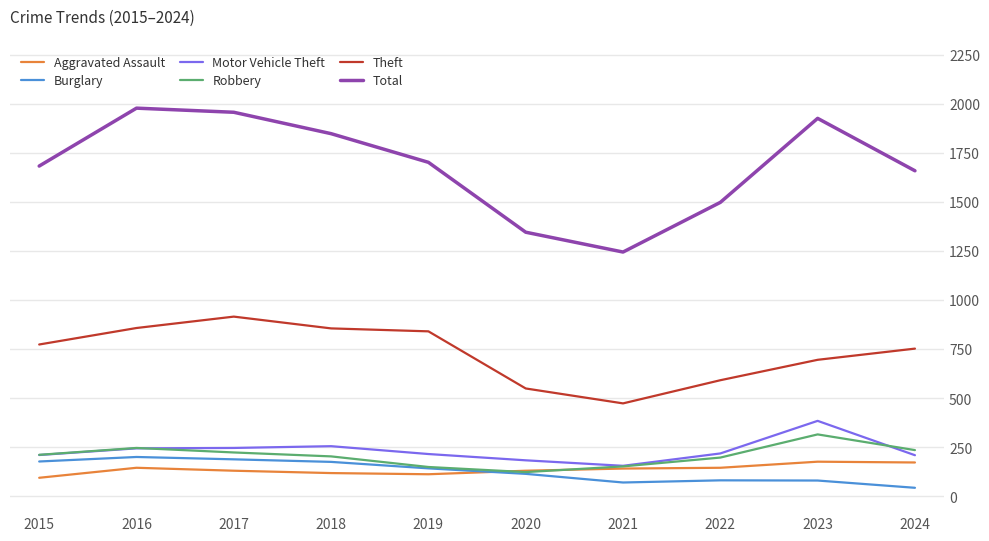

What is the spread (max minus min) of values at 2015?

1588